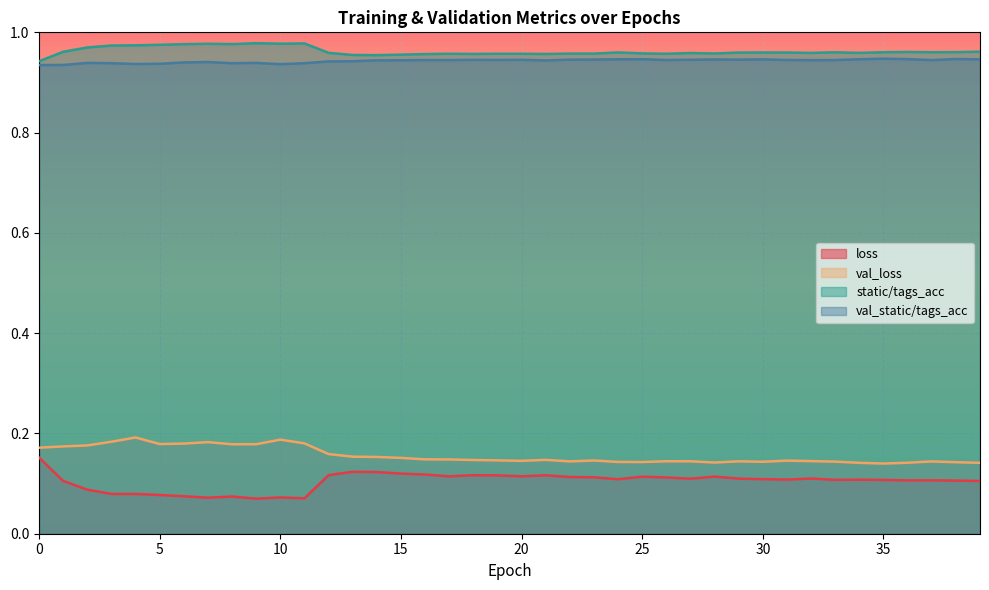

Rank the series at 39 from lowest to highest value.

loss, val_loss, val_static/tags_acc, static/tags_acc